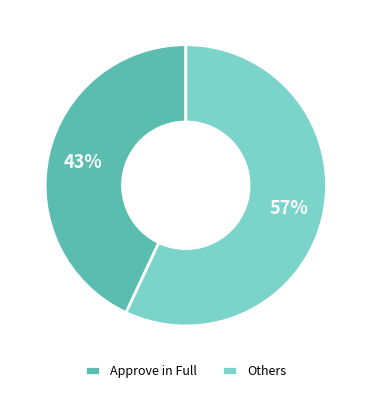

What percentage is the Approve in Full slice, to the nearest percent?

43%